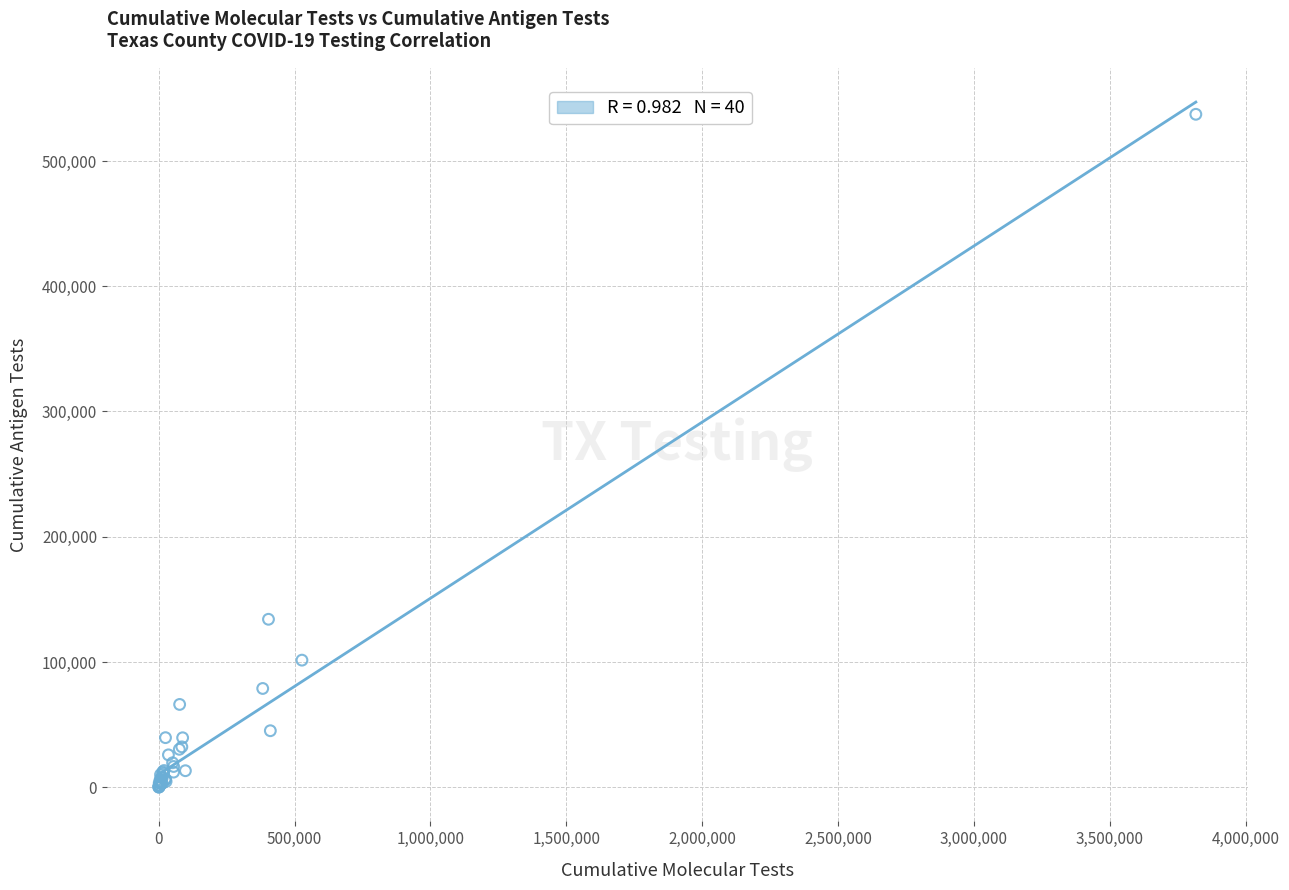

What Y value in the scatter plot is closest to 268687?

134111